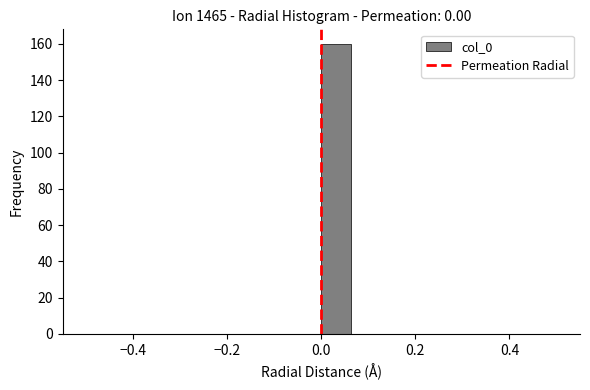

Read against the x-axis, roughly where is the centre of the tallest bar?

0.04